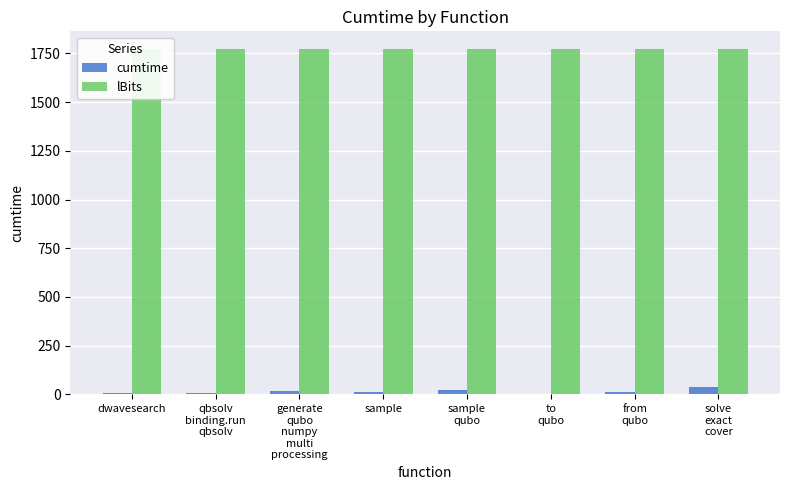

How many categories are shown in the chart?

8